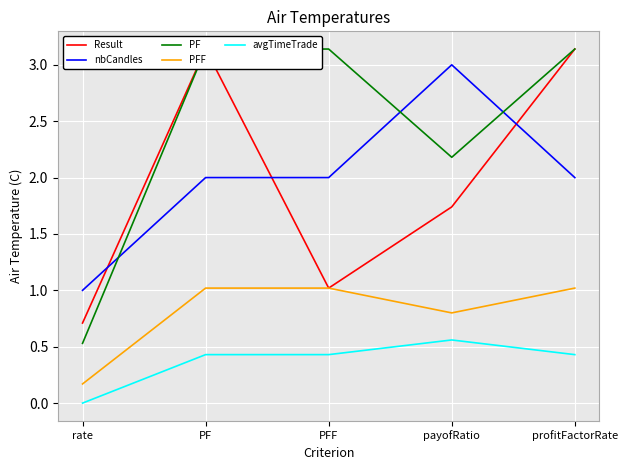

True or false: PF and PFF cross at least once.

False